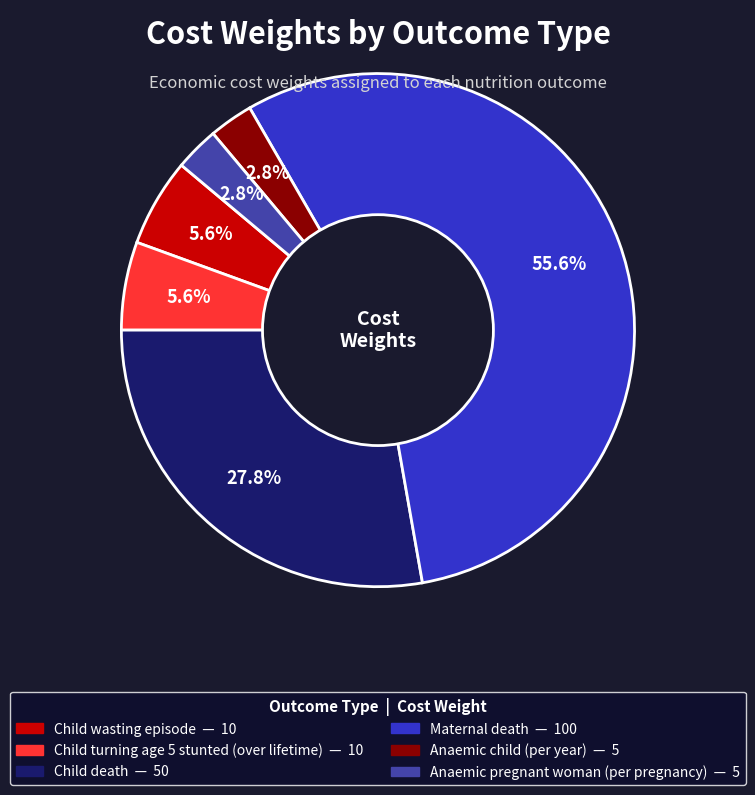

Which slice is the largest?

Maternal death